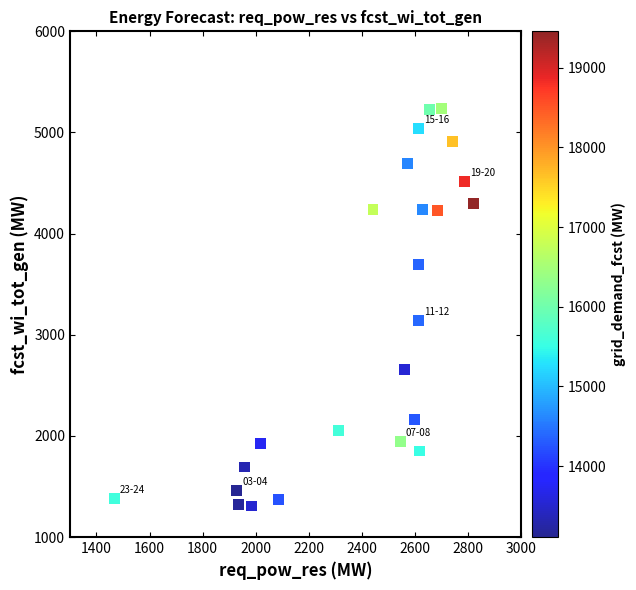

What Y value in the scatter plot is closest to 3271?

3142